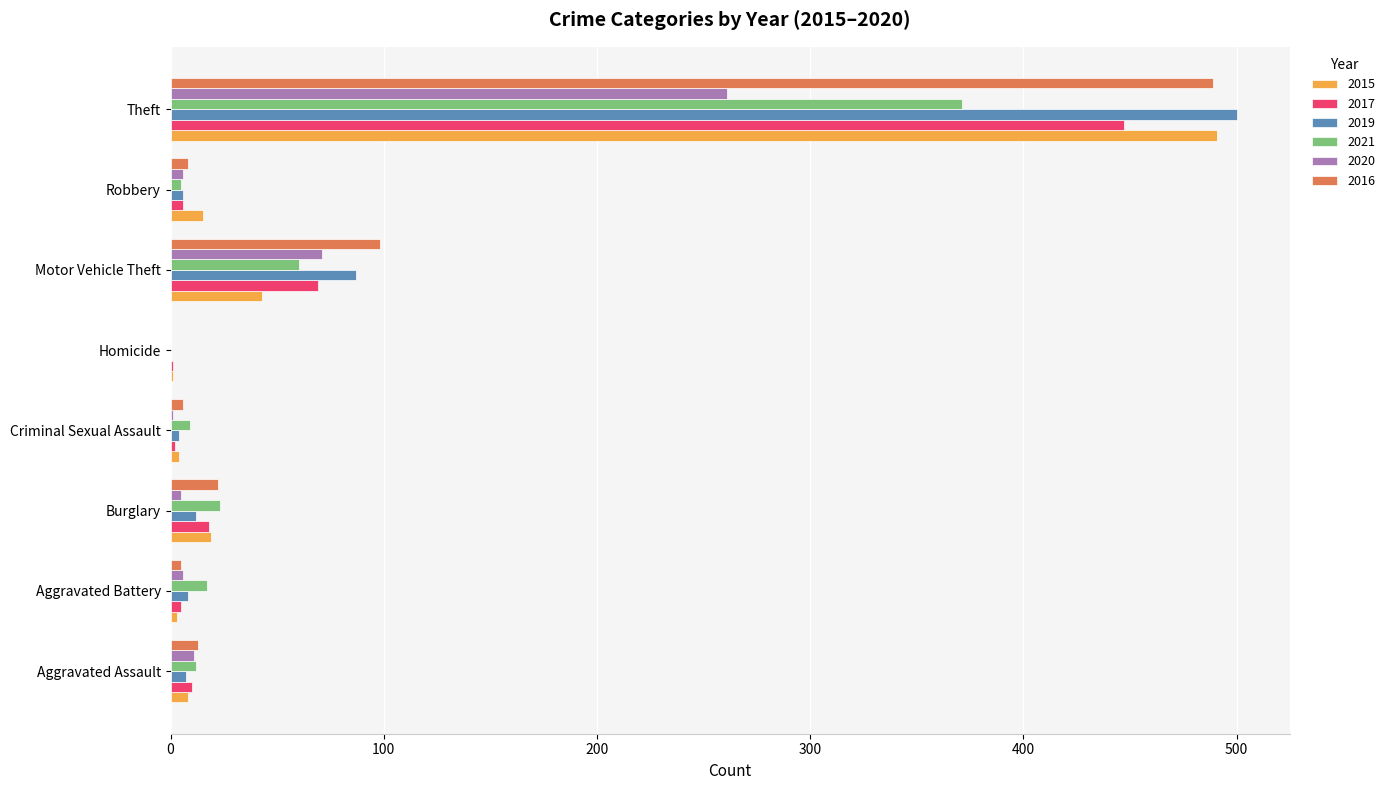

Which label corresponds to the largest value in the chart?

Theft